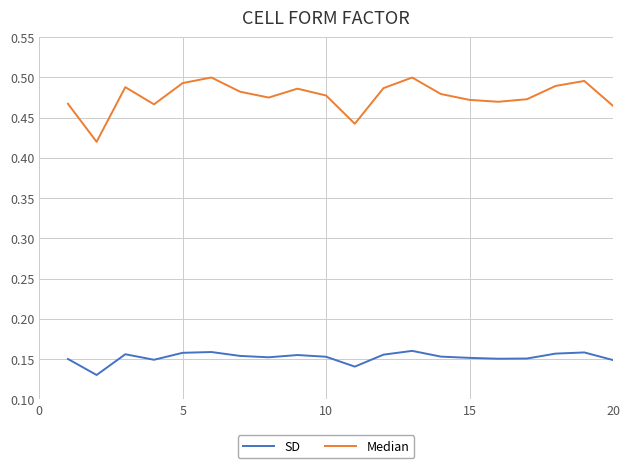

List the series in order of their peak value, highest first.

Median, SD